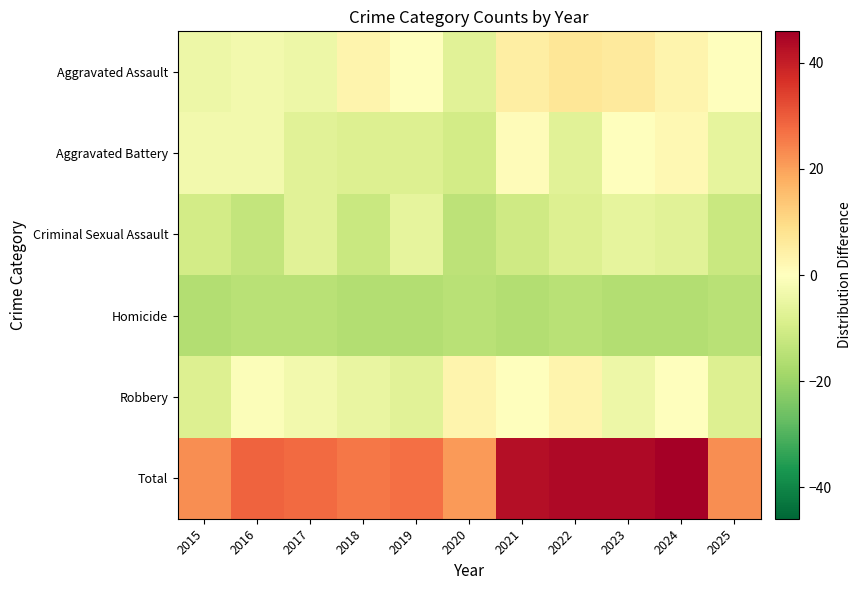

Reading left to right, what are all the values shown in this chart?

Aggravated Assault: 2015=-4.1	2016=-3.1	2017=-4.1	2018=2.9	2019=-0.1	2020=-7.1	2021=4.9	2022=6.9	2023=5.9	2024=2.9	2025=-0.1
Aggravated Battery: 2015=-3.1	2016=-3.1	2017=-7.1	2018=-8.1	2019=-8.1	2020=-10.1	2021=0.9	2022=-7.1	2023=-0.1	2024=1.9	2025=-6.1
Criminal Sexual Assault: 2015=-10.1	2016=-13.1	2017=-7.1	2018=-12.1	2019=-6.1	2020=-14.1	2021=-11.1	2022=-8.1	2023=-6.1	2024=-7.1	2025=-12.1
Homicide: 2015=-16.1	2016=-15.1	2017=-15.1	2018=-16.1	2019=-16.1	2020=-15.1	2021=-16.1	2022=-15.1	2023=-16.1	2024=-16.1	2025=-15.1
Robbery: 2015=-8.1	2016=-1.1	2017=-3.1	2018=-5.1	2019=-7.1	2020=2.9	2021=-0.1	2022=2.9	2023=-4.1	2024=-0.1	2025=-8.1
Total: 2015=22.9	2016=28.9	2017=27.9	2018=25.9	2019=26.9	2020=20.9	2021=42.9	2022=43.9	2023=43.9	2024=45.9	2025=22.9